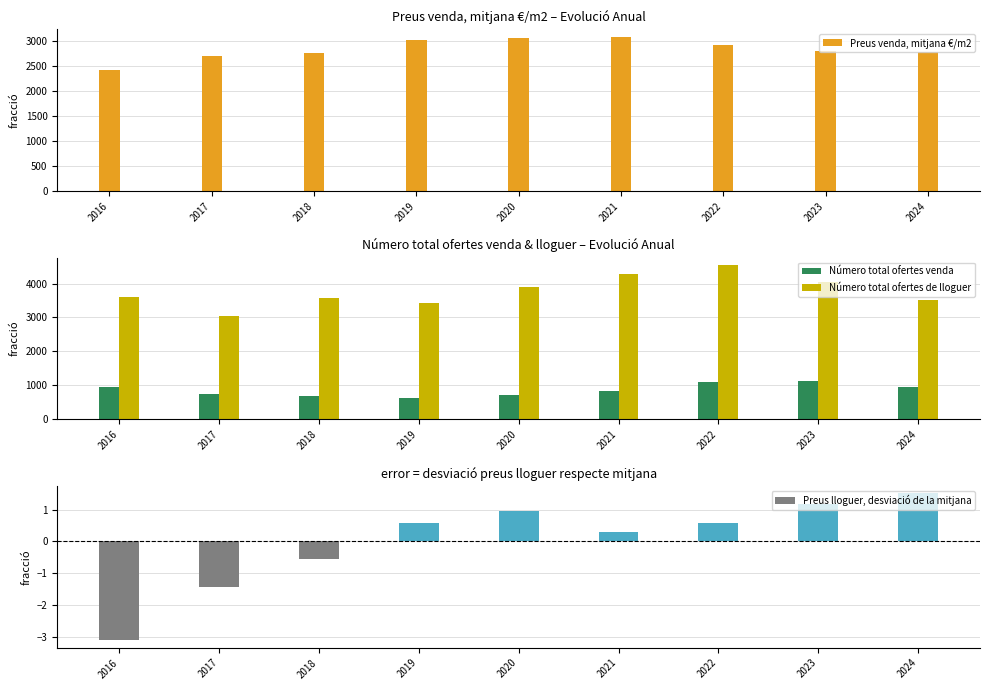

At how many categories does at least one series exceed 1738?

9